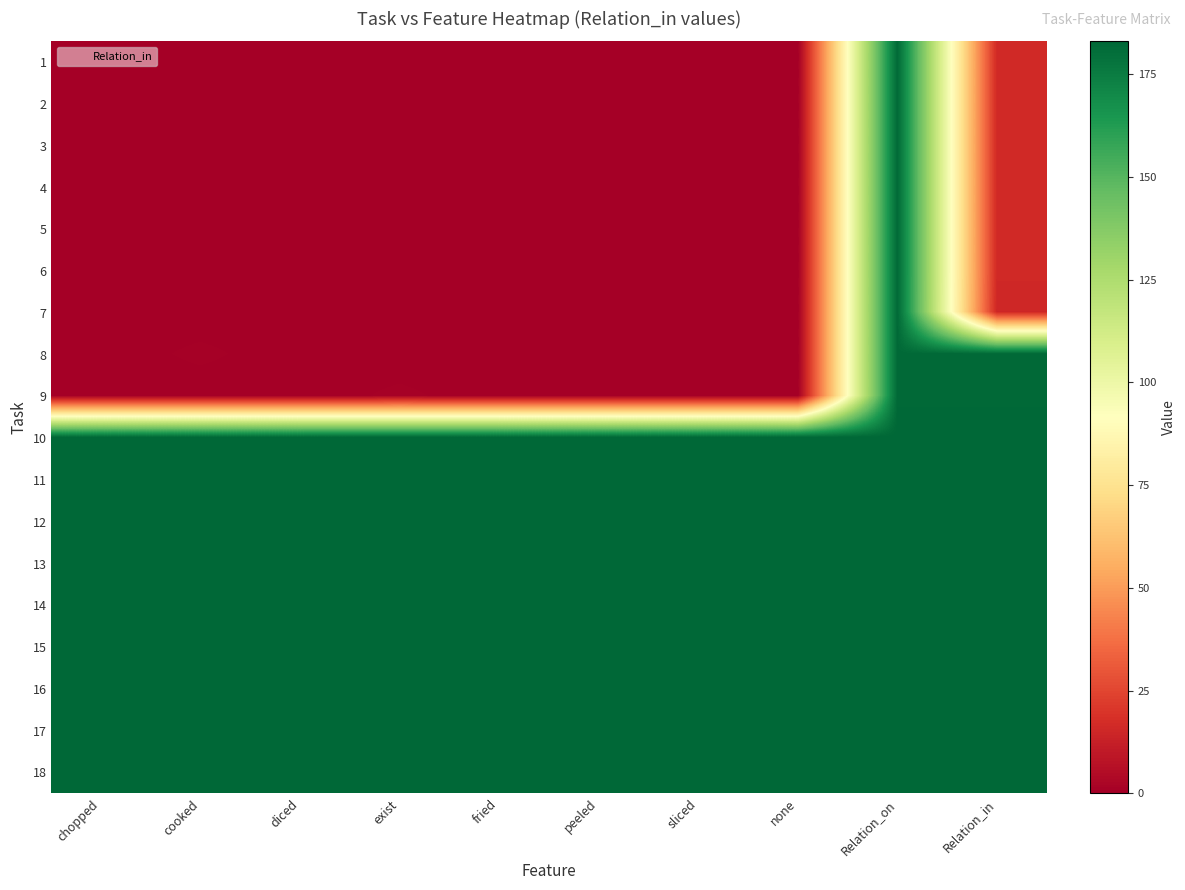

Reading right to left, what are all the values shown in this chart?

1: Relation_in=16	Relation_on=182	none=0	sliced=0	peeled=0	fried=0	exist=0	diced=0	cooked=0	chopped=0
2: Relation_in=16	Relation_on=182	none=0	sliced=0	peeled=0	fried=0	exist=0	diced=0	cooked=0	chopped=0
3: Relation_in=16	Relation_on=182	none=0	sliced=0	peeled=0	fried=0	exist=0	diced=0	cooked=0	chopped=0
4: Relation_in=16	Relation_on=182	none=0	sliced=0	peeled=0	fried=0	exist=0	diced=0	cooked=0	chopped=0
5: Relation_in=16	Relation_on=182	none=0	sliced=0	peeled=0	fried=0	exist=0	diced=0	cooked=0	chopped=0
6: Relation_in=16	Relation_on=182	none=0	sliced=0	peeled=0	fried=0	exist=0	diced=0	cooked=0	chopped=0
7: Relation_in=15	Relation_on=182	none=0	sliced=0	peeled=0	fried=0	exist=0	diced=0	cooked=0	chopped=0
8: Relation_in=182	Relation_on=182	none=0	sliced=0	peeled=0	fried=0	exist=0	diced=0	cooked=1	chopped=0
9: Relation_in=182	Relation_on=182	none=0	sliced=0	peeled=0	fried=0	exist=1	diced=0	cooked=0	chopped=0
10: Relation_in=183	Relation_on=183	none=183	sliced=183	peeled=183	fried=183	exist=183	diced=183	cooked=183	chopped=183
11: Relation_in=183	Relation_on=183	none=183	sliced=183	peeled=183	fried=183	exist=183	diced=183	cooked=183	chopped=183
12: Relation_in=183	Relation_on=183	none=183	sliced=183	peeled=183	fried=183	exist=183	diced=183	cooked=183	chopped=183
13: Relation_in=183	Relation_on=183	none=183	sliced=183	peeled=183	fried=183	exist=183	diced=183	cooked=183	chopped=183
14: Relation_in=183	Relation_on=183	none=183	sliced=183	peeled=183	fried=183	exist=183	diced=183	cooked=183	chopped=183
15: Relation_in=183	Relation_on=183	none=183	sliced=183	peeled=183	fried=183	exist=183	diced=183	cooked=183	chopped=183
16: Relation_in=183	Relation_on=183	none=183	sliced=183	peeled=183	fried=183	exist=183	diced=183	cooked=183	chopped=183
17: Relation_in=183	Relation_on=183	none=183	sliced=183	peeled=183	fried=183	exist=183	diced=183	cooked=183	chopped=183
18: Relation_in=183	Relation_on=183	none=183	sliced=183	peeled=183	fried=183	exist=183	diced=183	cooked=183	chopped=183